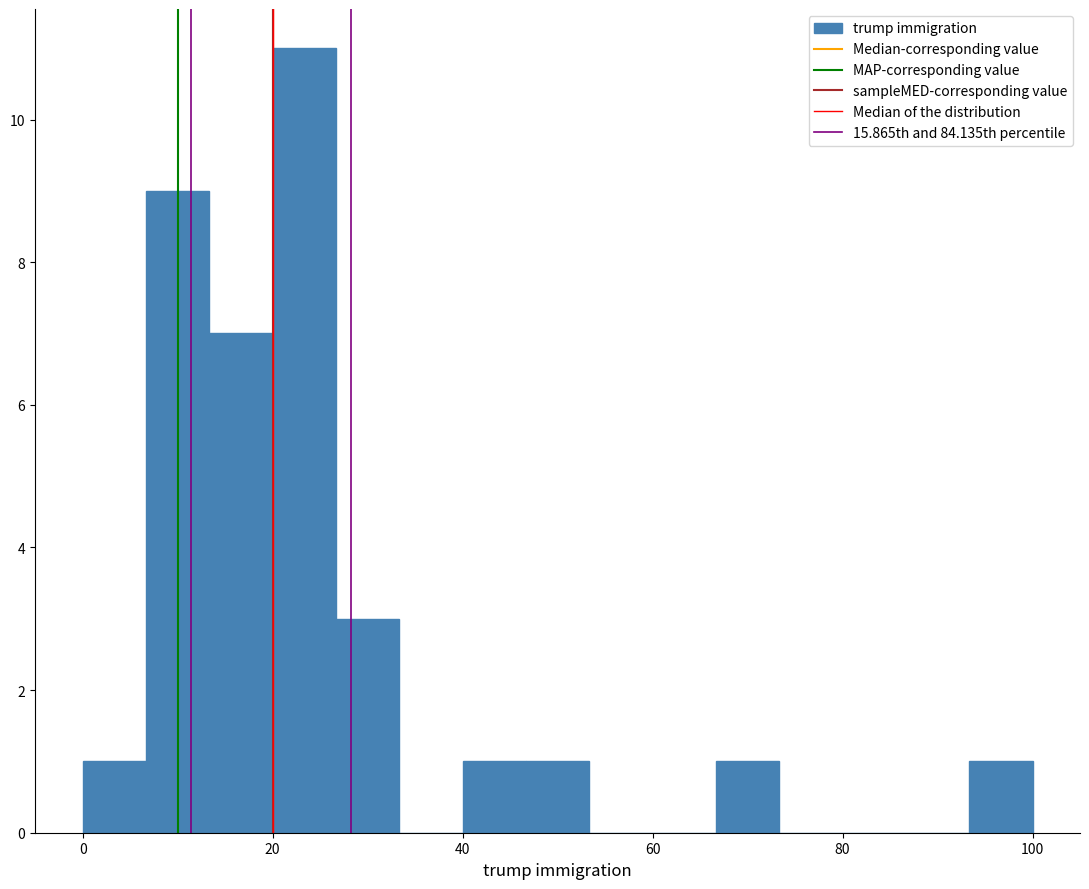

Around what value on the x-axis is the tallest bar? Give the approximate position of its centre, as read against the axis.

24